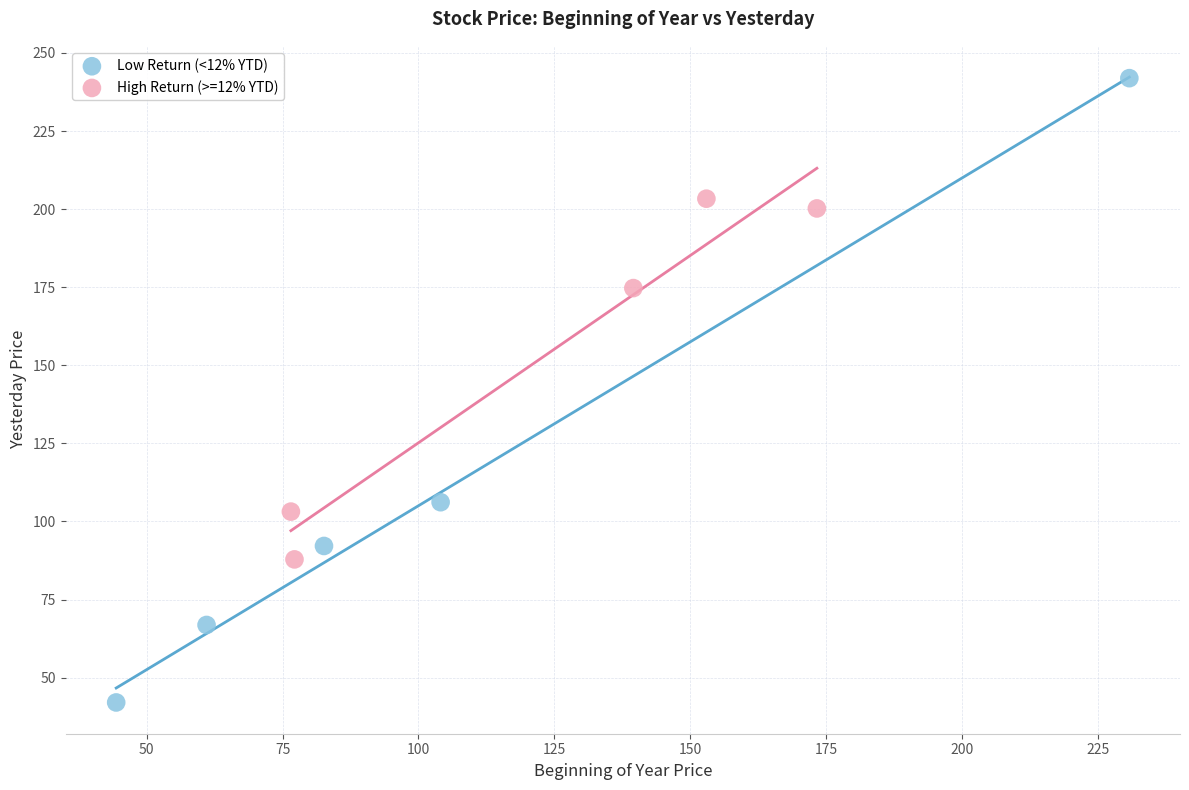

Which series reaches the minimum Y coordinate?

Low Return (<12% YTD)